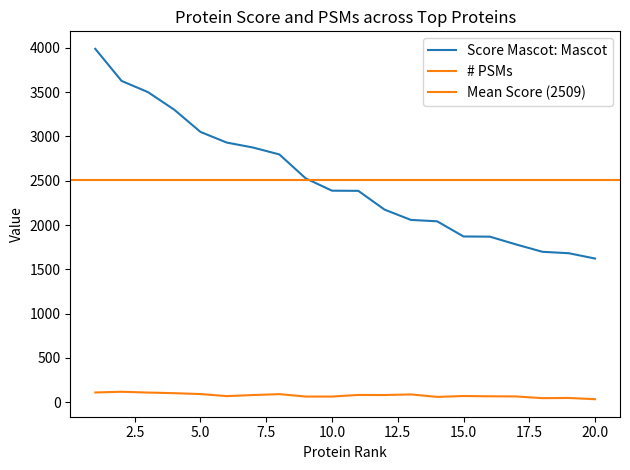

What is the value of the # PSMs point at the 17th from the left?

65